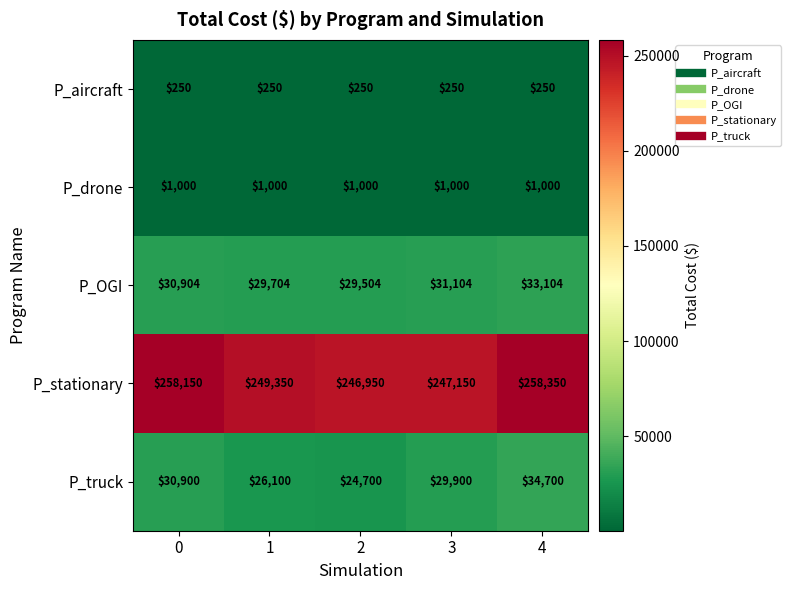

Is it true that P_drone equals 1000 at 1?

True